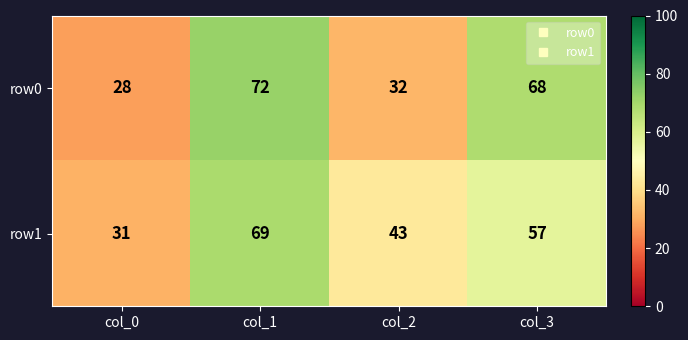

Rank the categories by row1 value from highest to lowest.

col_1, col_3, col_2, col_0